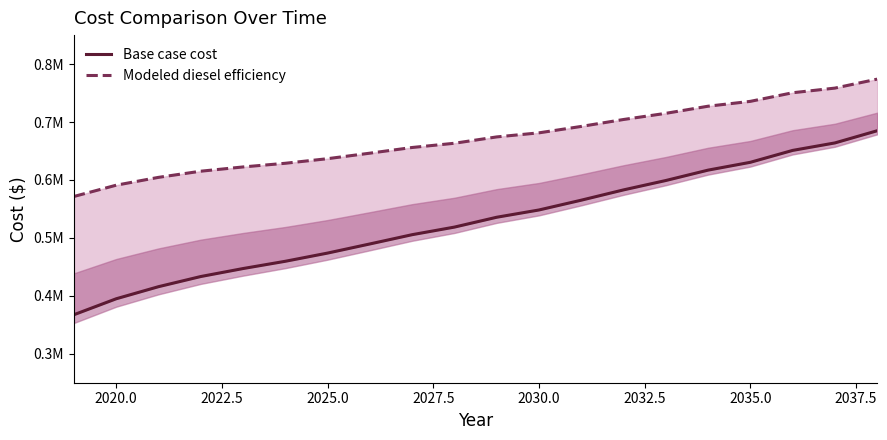

Reading left to right, what are all the values shown in this chart?

Base case cost: 367366.0	394894.1	415753.6	433287.6	447070.1	459610.5	473770.1	489528.1	505516.7	518613.9	535612.3	548169.6	565063.3	582831.0	599021.7	616948.3	630456.9	650990.2	663905.1	684929.7
Modeled diesel efficiency: 571476.7	590935.7	604462.8	615094.0	622439.3	628776.9	636705.1	646202.3	656022.4	663324.4	674280.7	681305.2	692374.8	704339.4	714968.6	727271.6	735651.9	750509.7	758531.1	774011.9